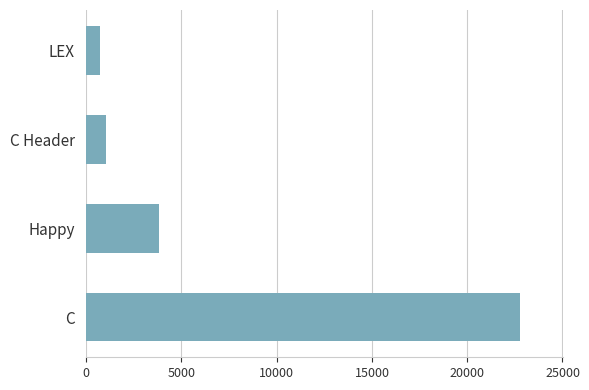

How many bars are there in total?

4